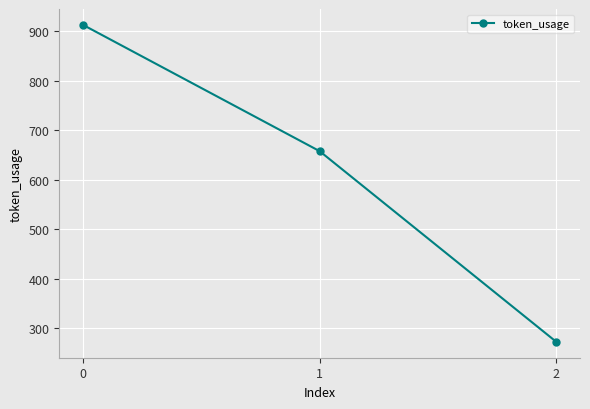

What is the minimum value shown in the chart?

273